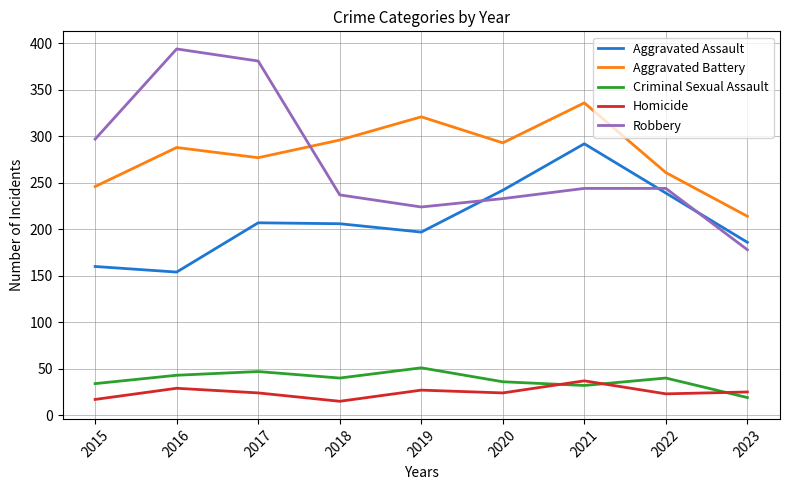

How many values in the Aggravated Assault series are below 206?

4